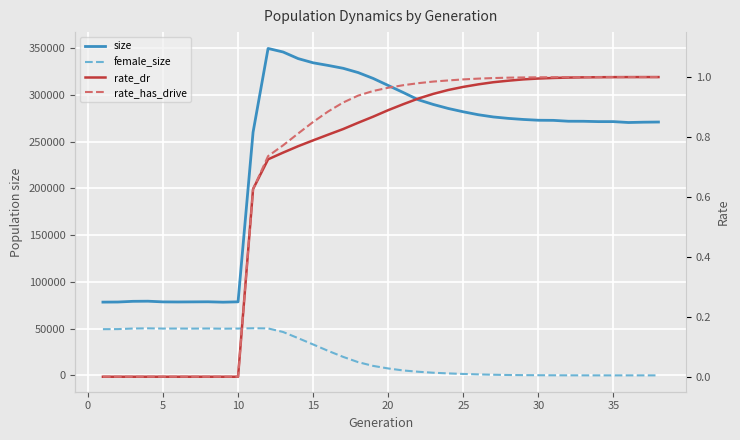

List the series in order of their peak value, lowest first.

rate_dr, rate_has_drive, female_size, size